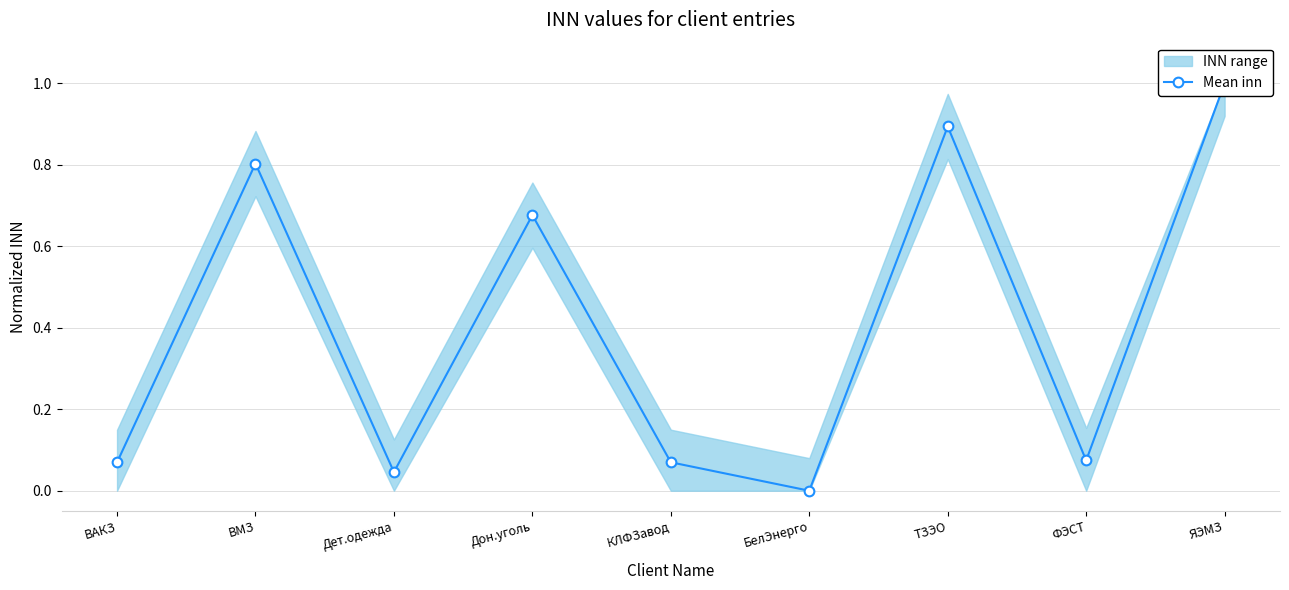

Reading right to left, what are all the values shown in this chart?

ЯЭМЗ=1.0	ФЭСТ=0.1	ТЗЭО=0.9	БелЭнерго=0.0	КЛФЗавод=0.1	Дон.уголь=0.7	Дет.одежда=0.0	ВМЗ=0.8	ВАКЗ=0.1